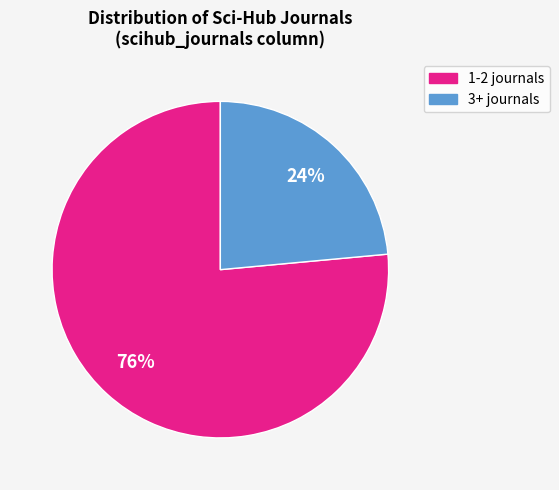

To the nearest percent, what is the average slice percentage?

50%